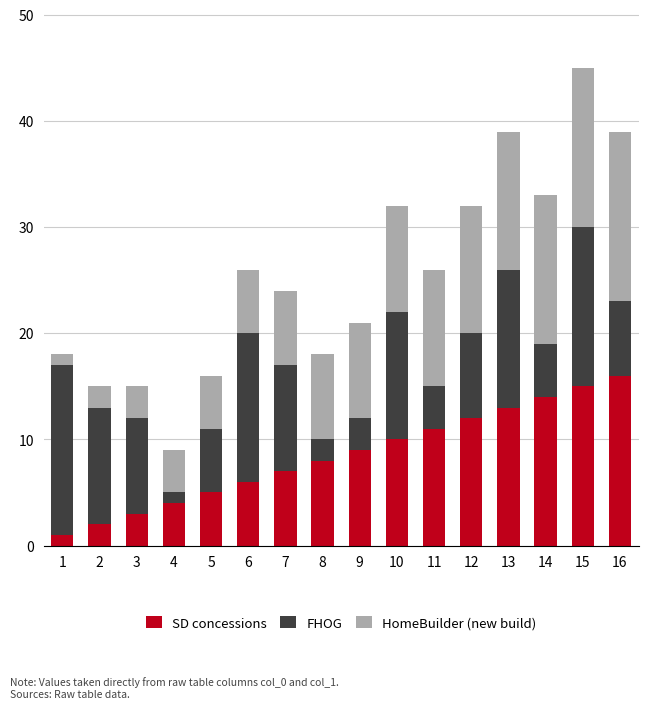

At which category is the sum across all series the highest?

15